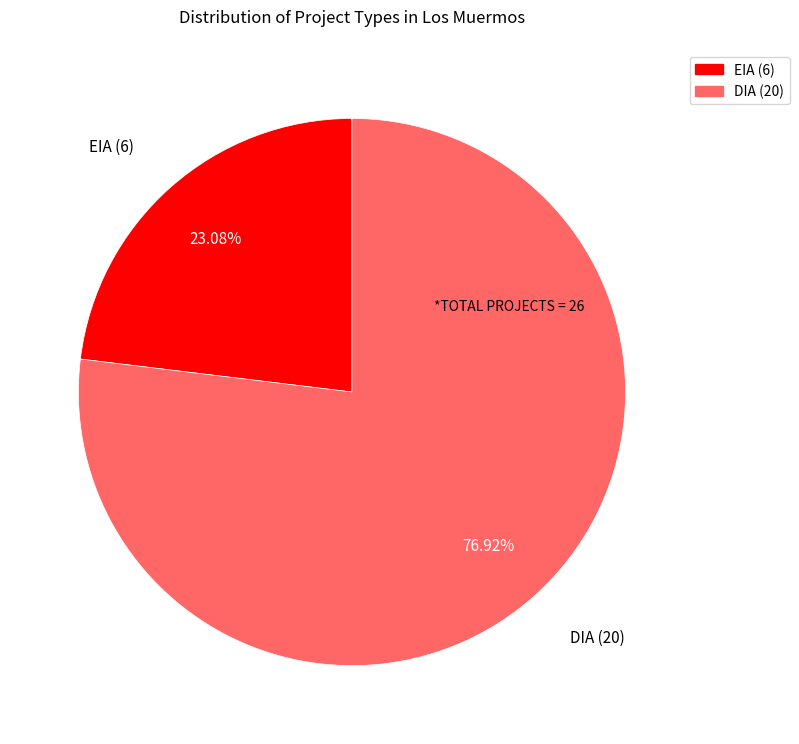

Rank the categories by value from highest to lowest.

DIA, EIA